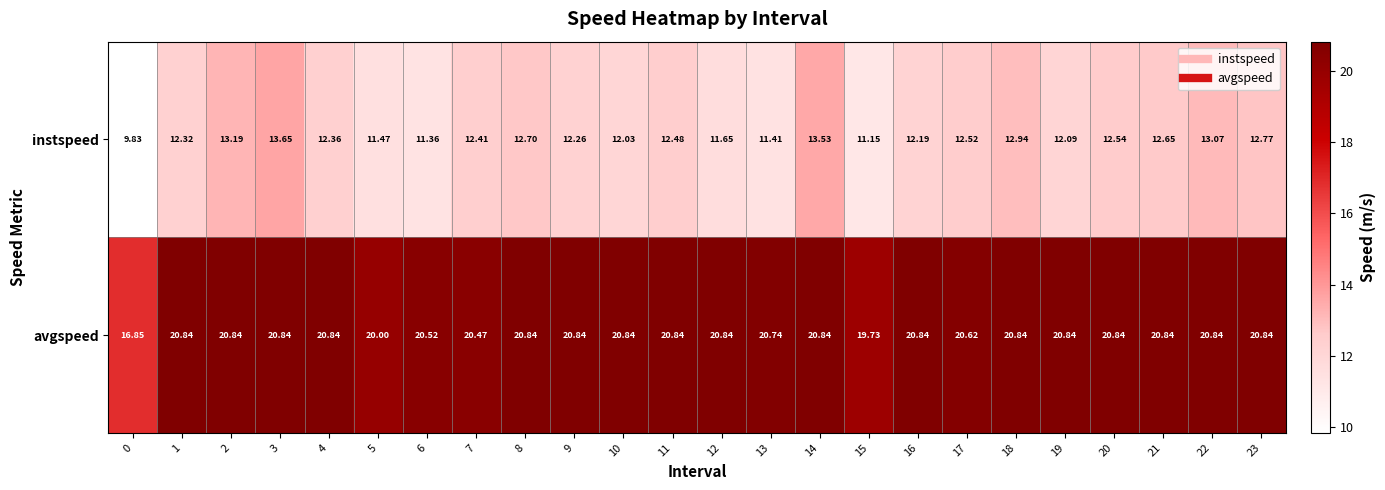

Is the value of avgspeed at 12 greater than the value of instspeed at 4?

Yes